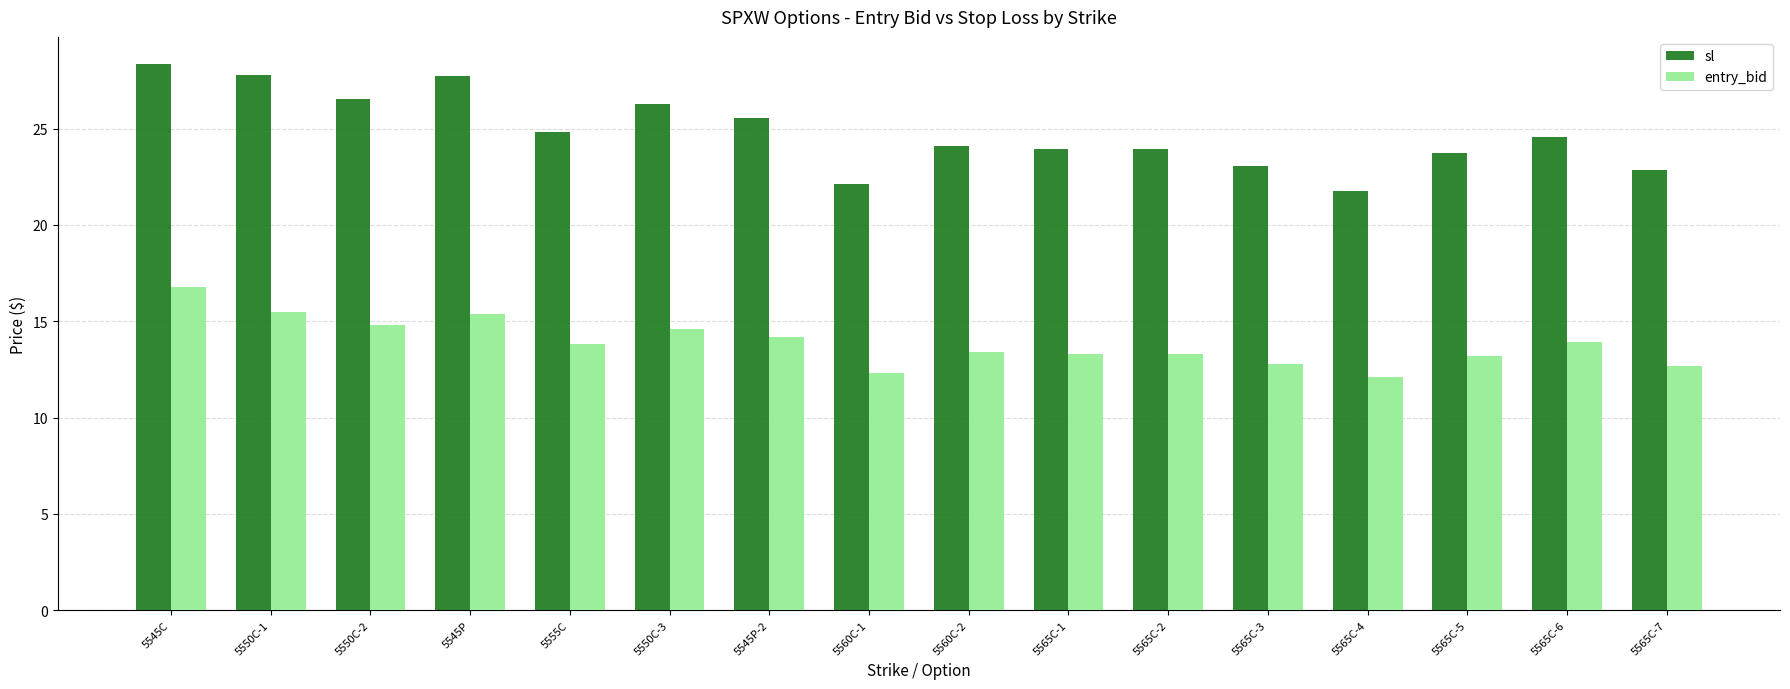

List the series in order of their peak value, highest first.

sl, entry_bid